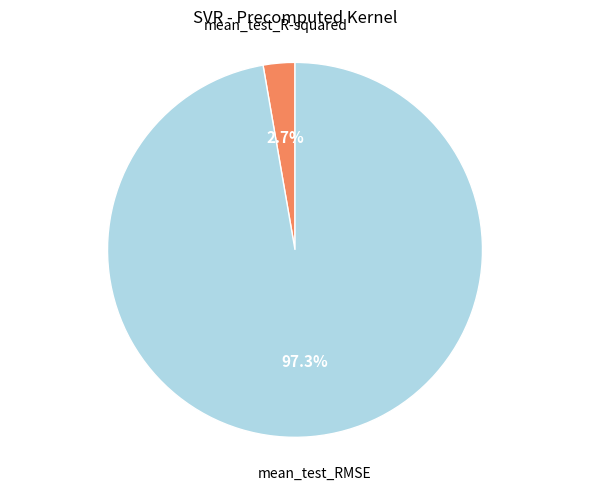

To the nearest percent, what is the average slice percentage?

50%